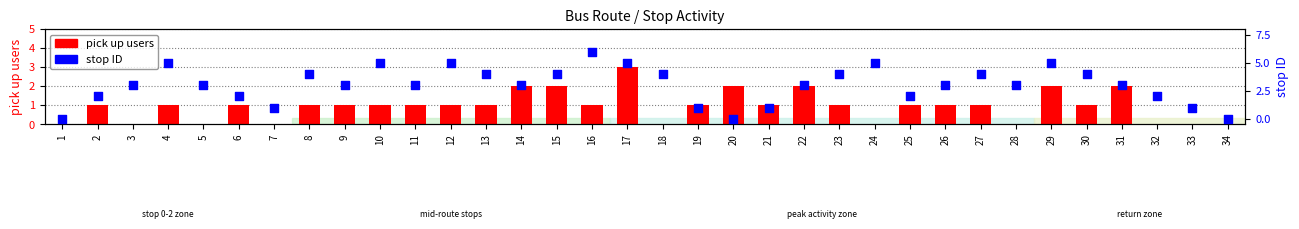

At how many categories does at least one series exceed 5?

1